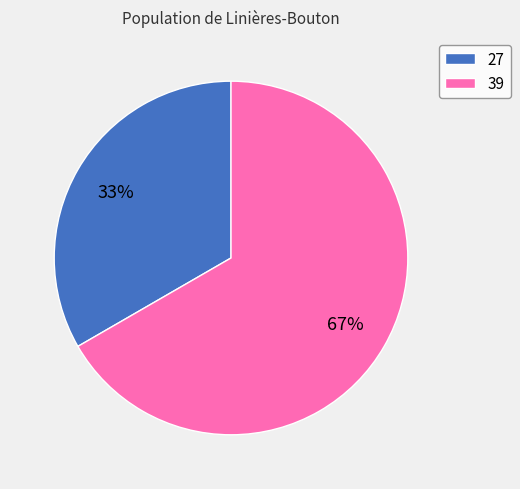

Is 39 the majority of the pie?

Yes